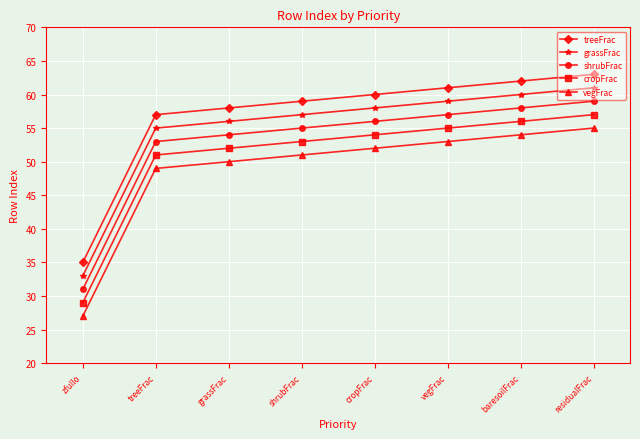

What position from the left is grassFrac?

3